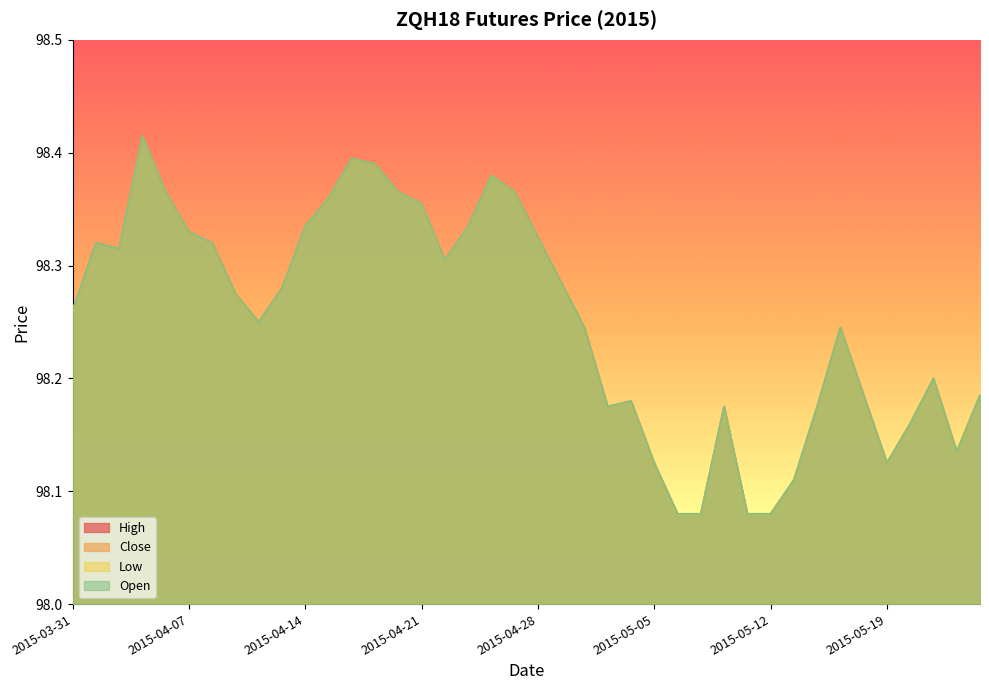

How many data points does each series have?

40